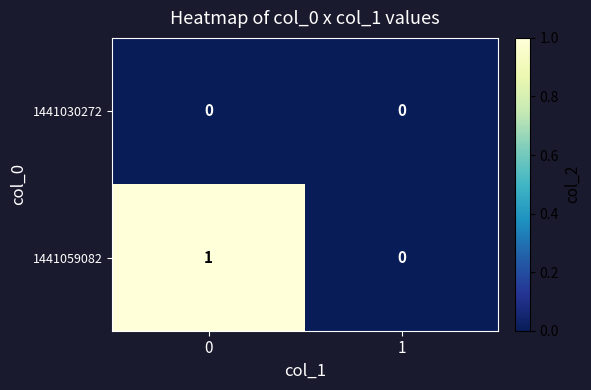

What is the total value across all series at 0?

1